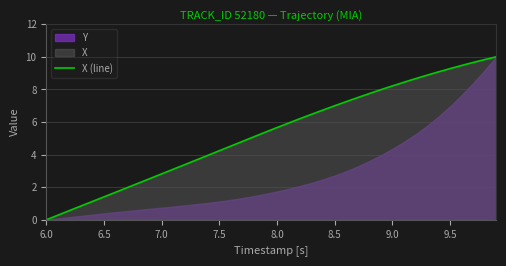

At which category does the chart reach its minimum across all series?

6.0